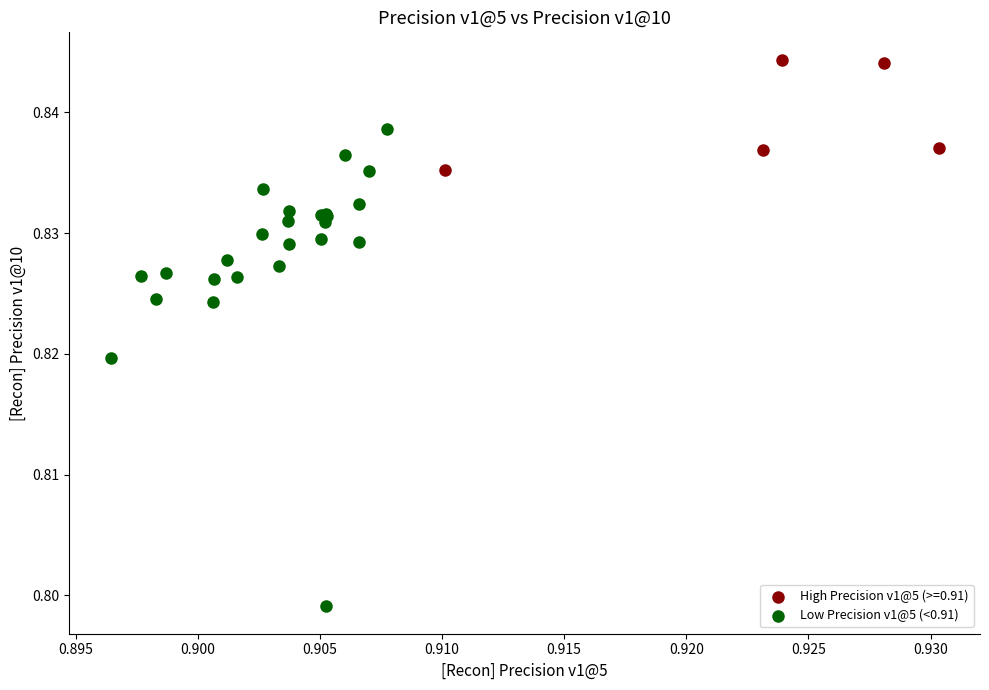

Which series has the widest spread of Y values?

Low Precision v1@5 (<0.91)